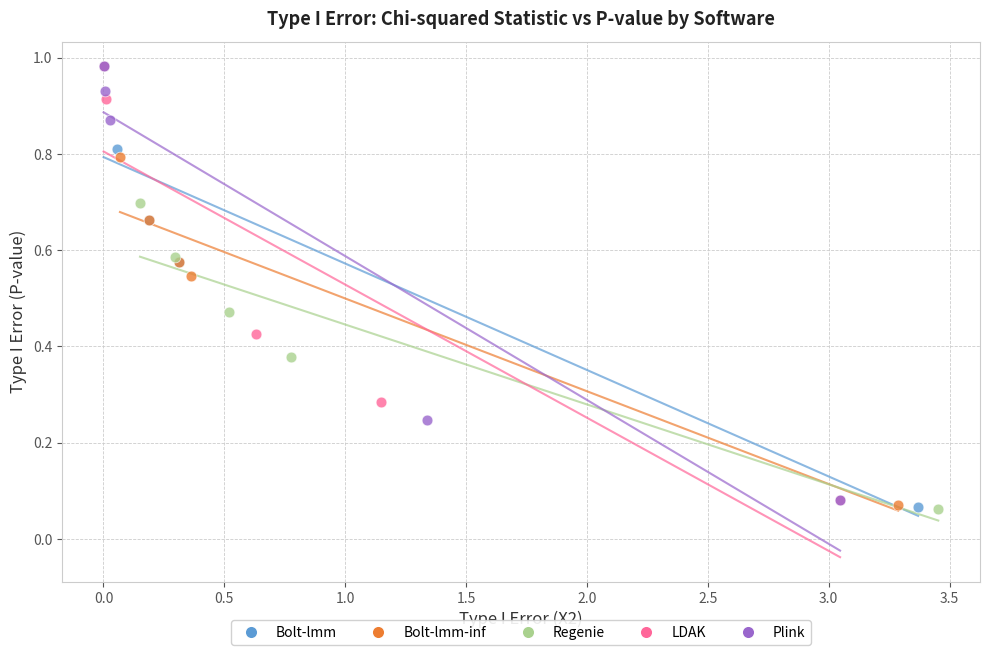

Which series has the widest spread of Y values?

Bolt-lmm